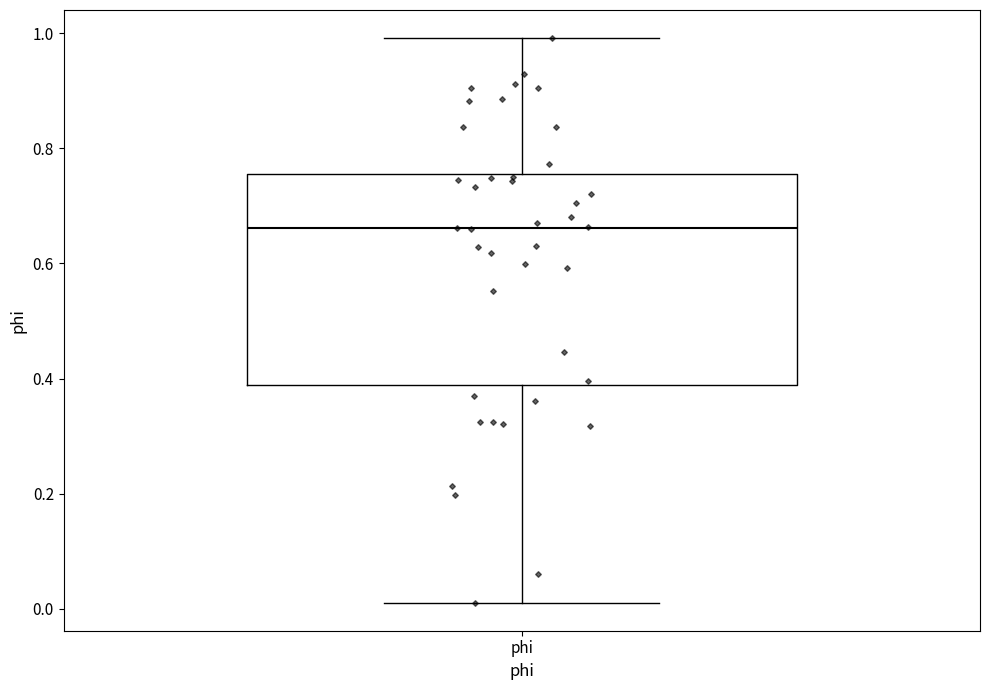

Transcribe this box plot: give where the median line is, the range the box spans, and where the two whiskers end, as read against the y-axis. The values are not printed on the chart, so give them approximately, as read against the axis.

median 0.66, box 0.38 to 0.76, whiskers 0.02 to 1.00